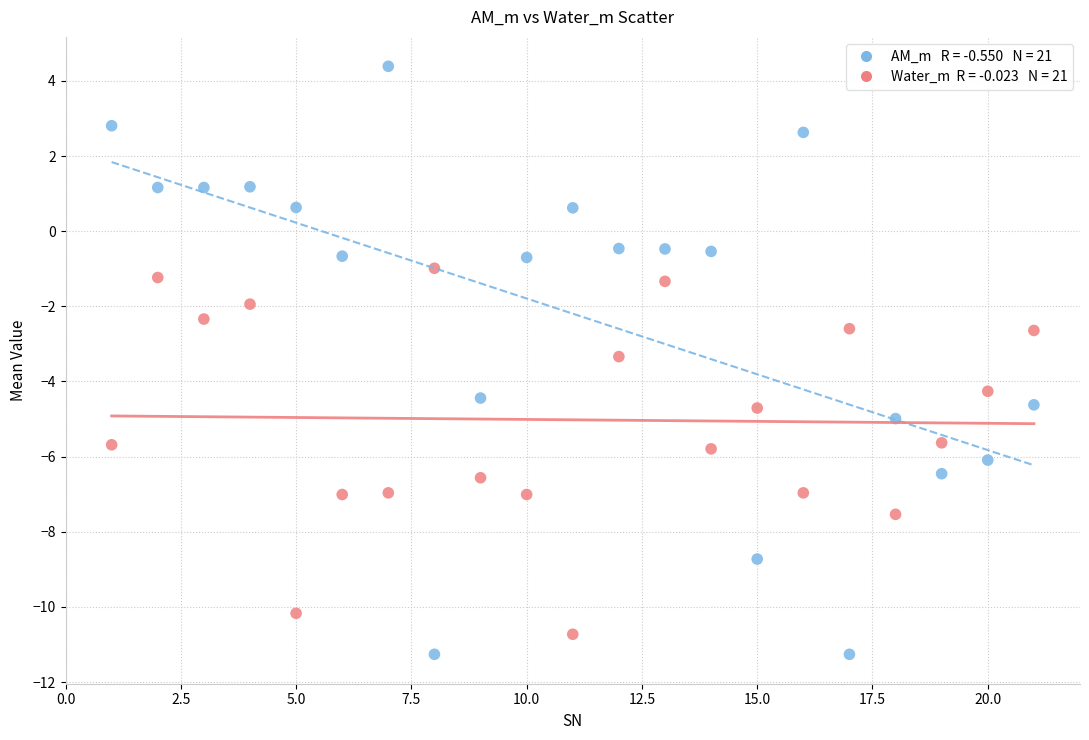

Across all data points, what is the range of X values (max minus min)?

20.0